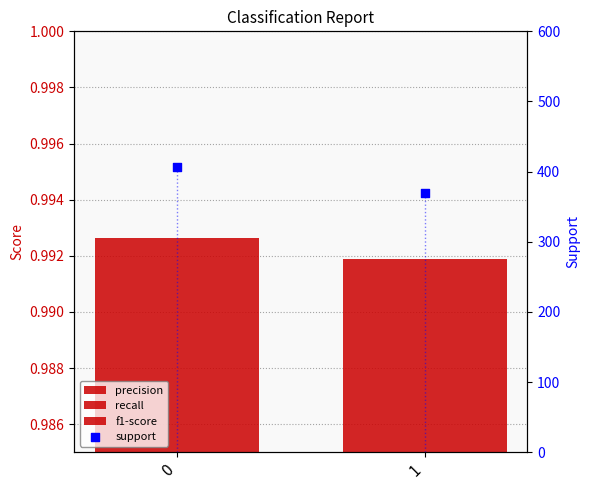

Which series reaches the maximum Y coordinate?

support